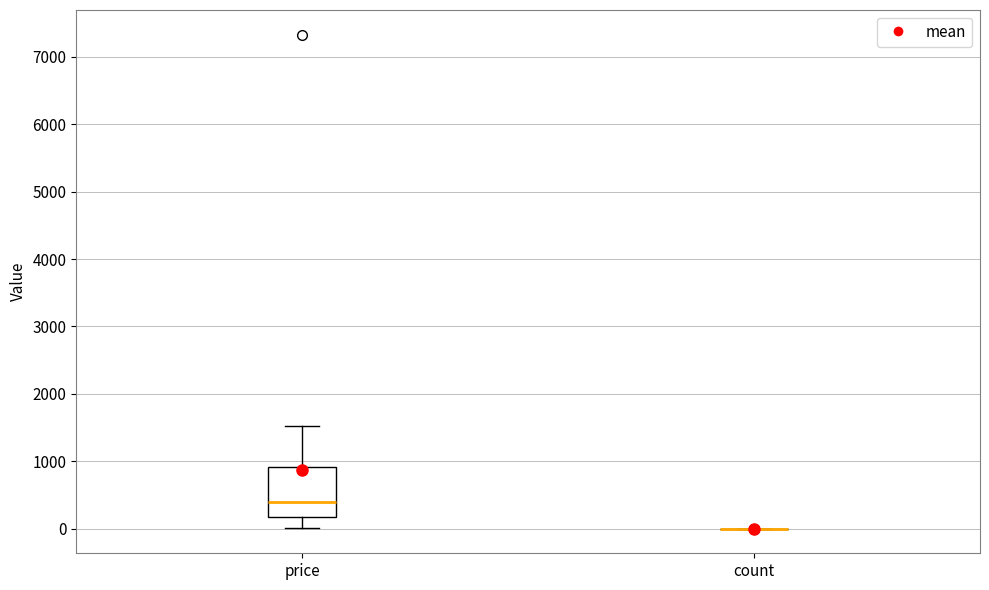

Reading left to right, transcribe this box plot: for each box, give where its median line is, the range the box spans, and where its two whiskers end, as read against the y-axis. The values are not printed on the chart, so give them approximately, as read against the axis.

price: median 400, box 200 to 900, whiskers 0 to 1500
count: box collapsed to a line at 0, whiskers 0 to 0